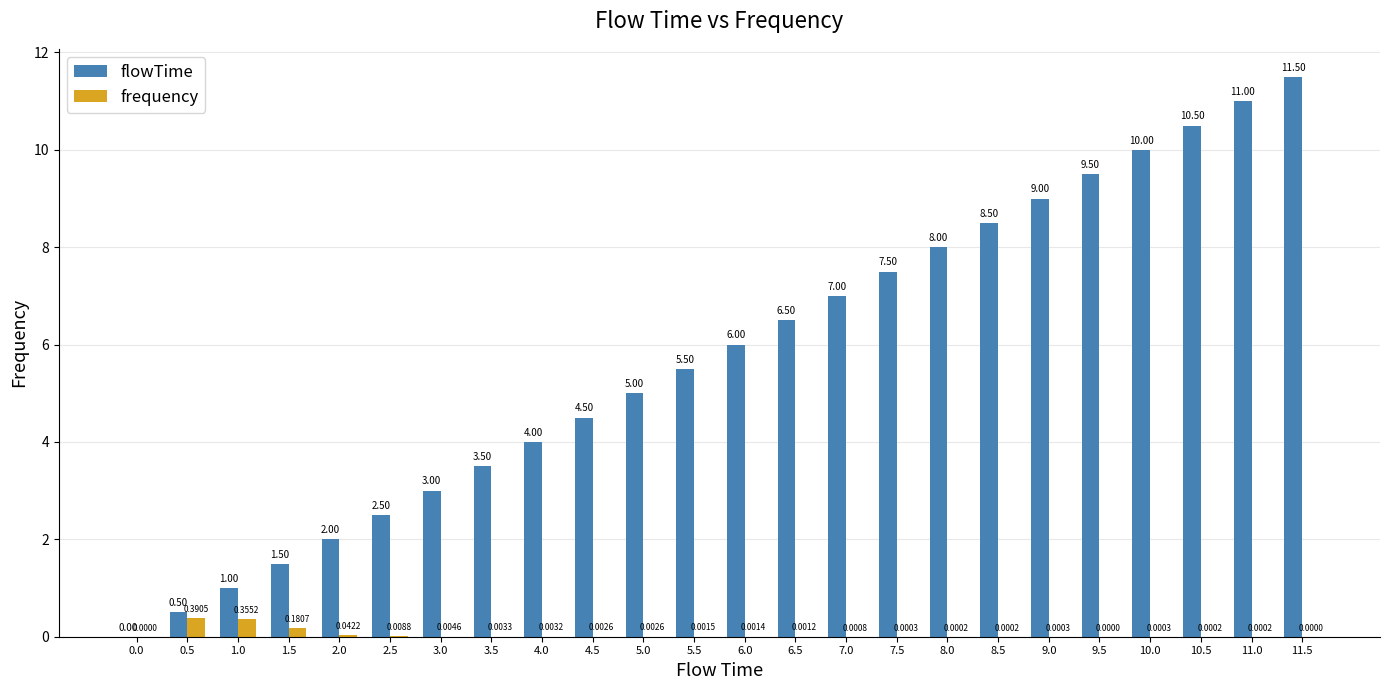

Between 1.5 and 11.0, which series saw the biggest shift?

flowTime